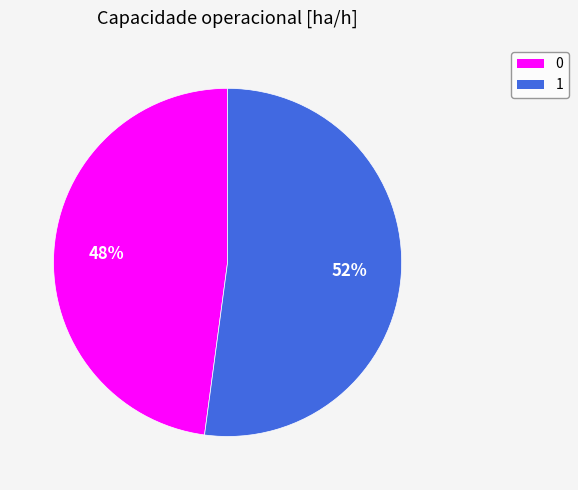

Which has a higher value, 1 or 0?

1